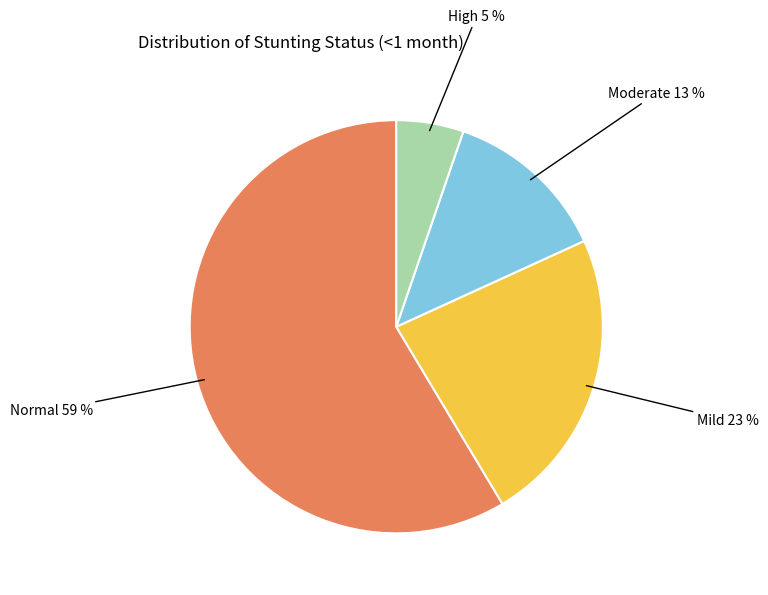

Is there a majority slice in this chart?

Yes